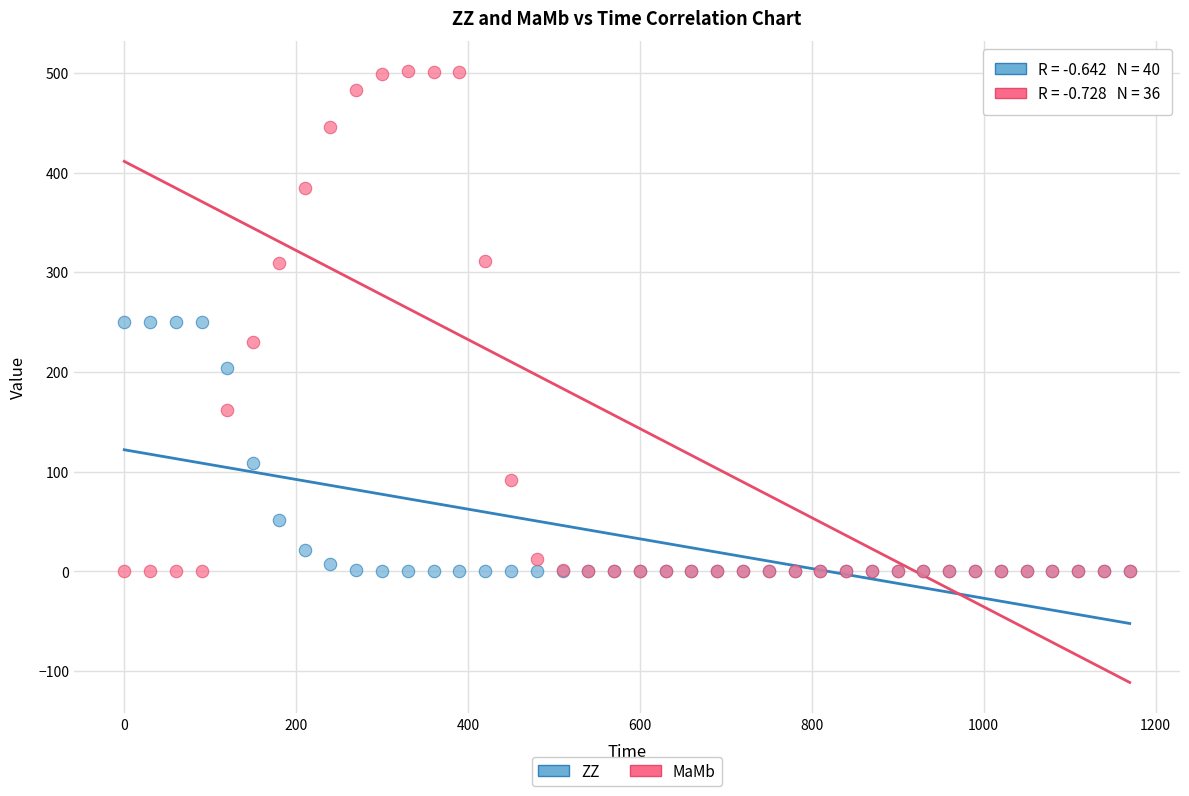

In the ZZ series, what Y value is closest to 125?

108.5